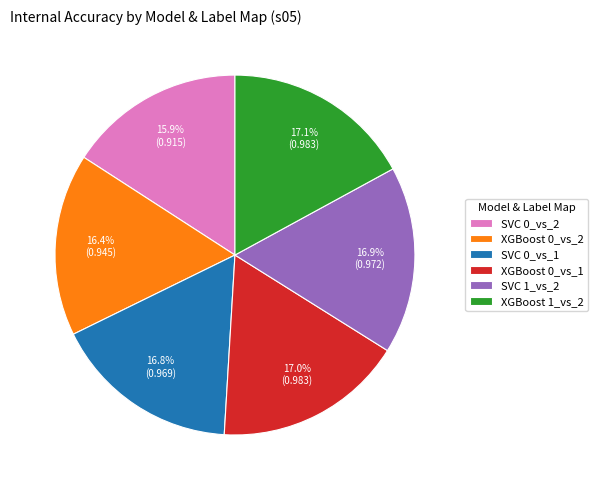

Count the number of slices in the pie.

6